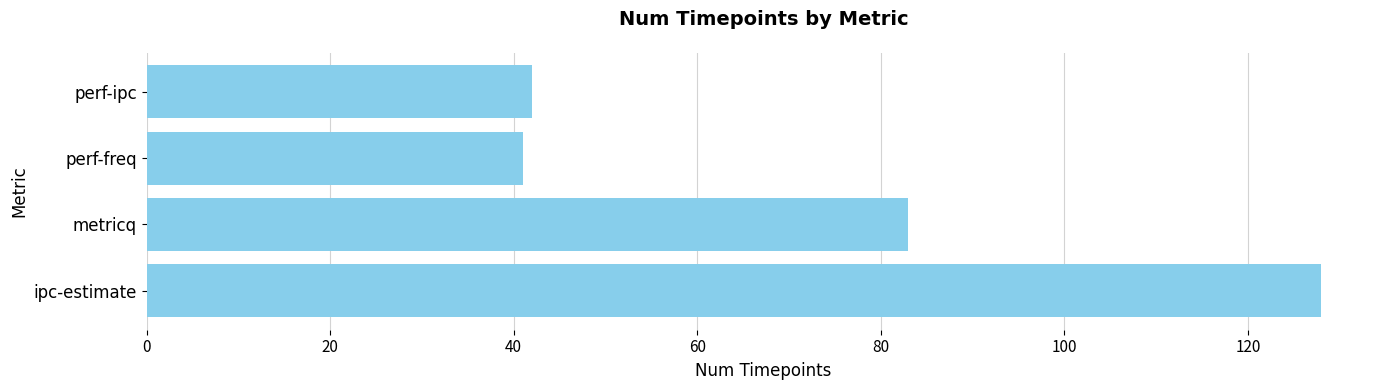

The value at ipc-estimate is 57. True or false?

False